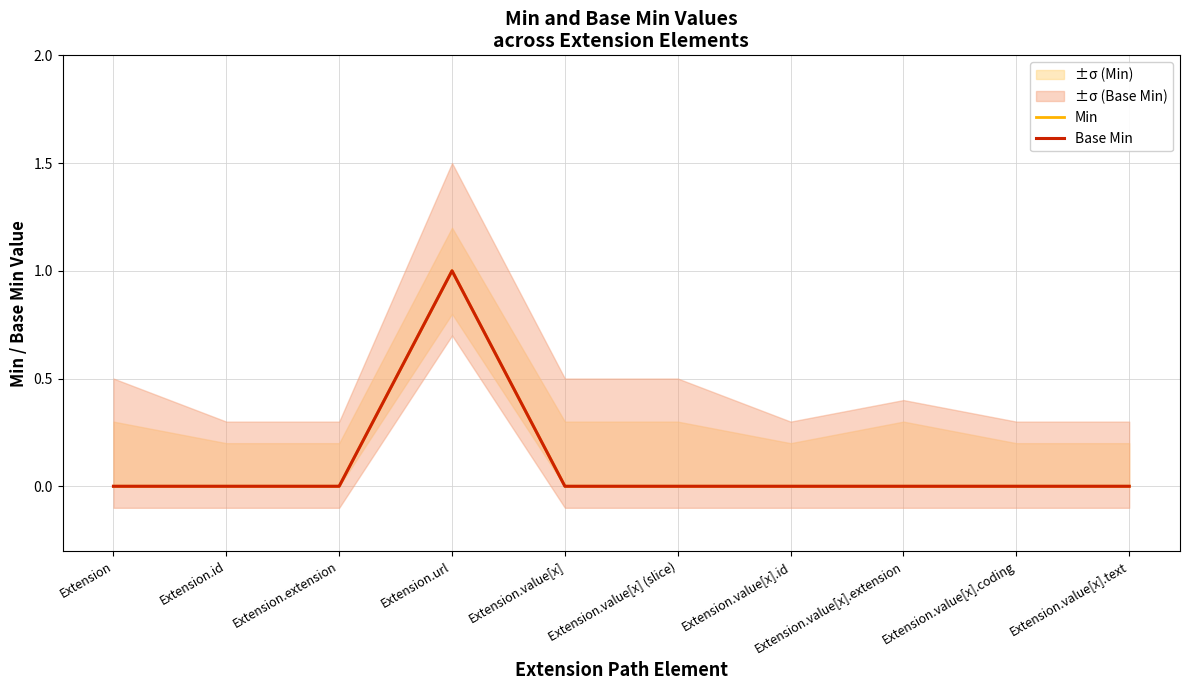

List the series in order of their peak value, lowest first.

Min, Base Min